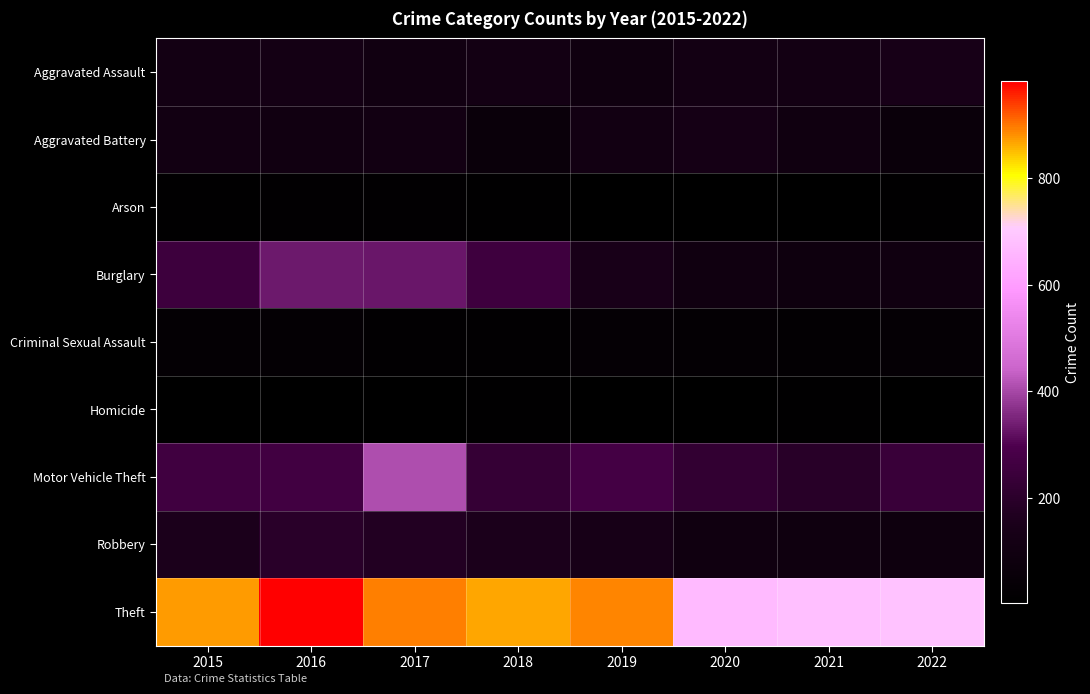

Which has a higher value, 2015 or 2019?

2015